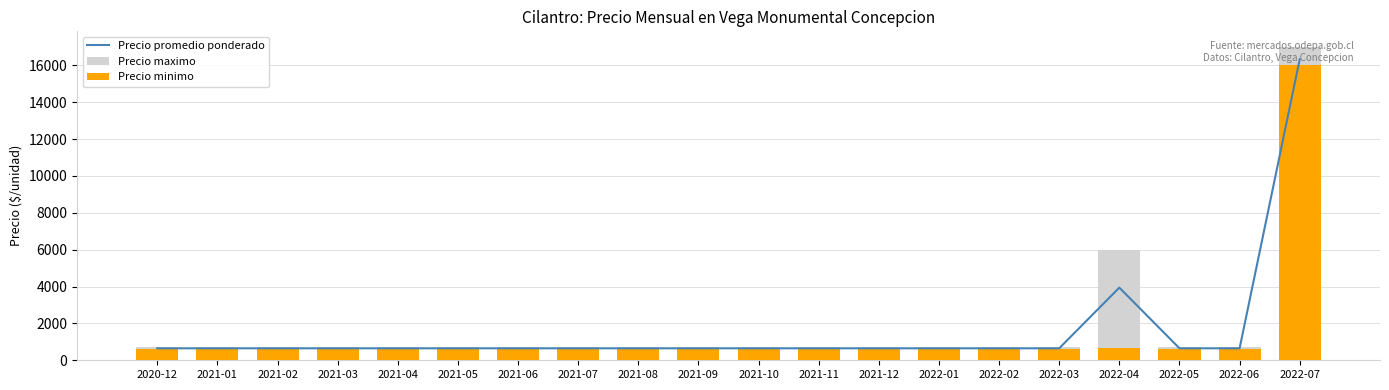

What is the value of the Precio minimo bar at the 18th from the left?

600